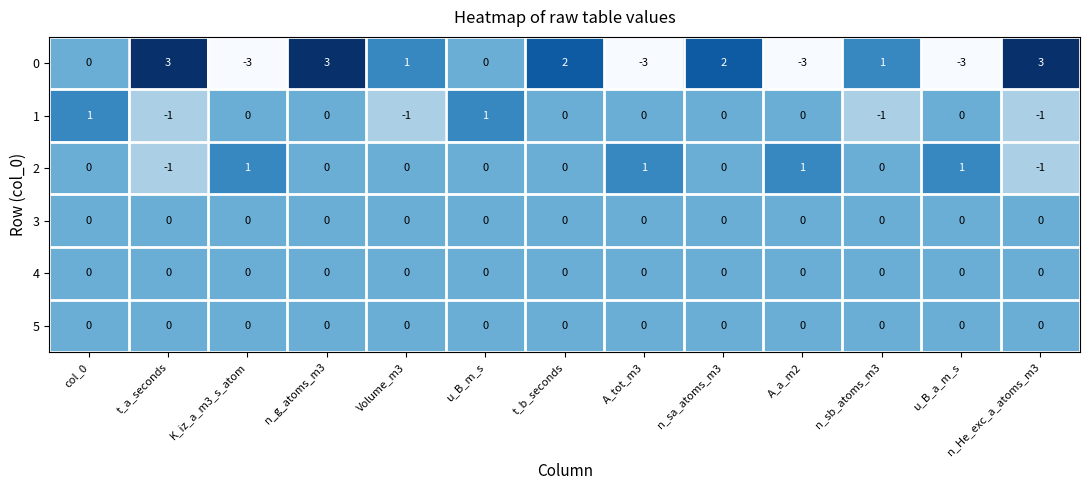

At which category is the sum across all series the highest?

n_g_atoms_m3